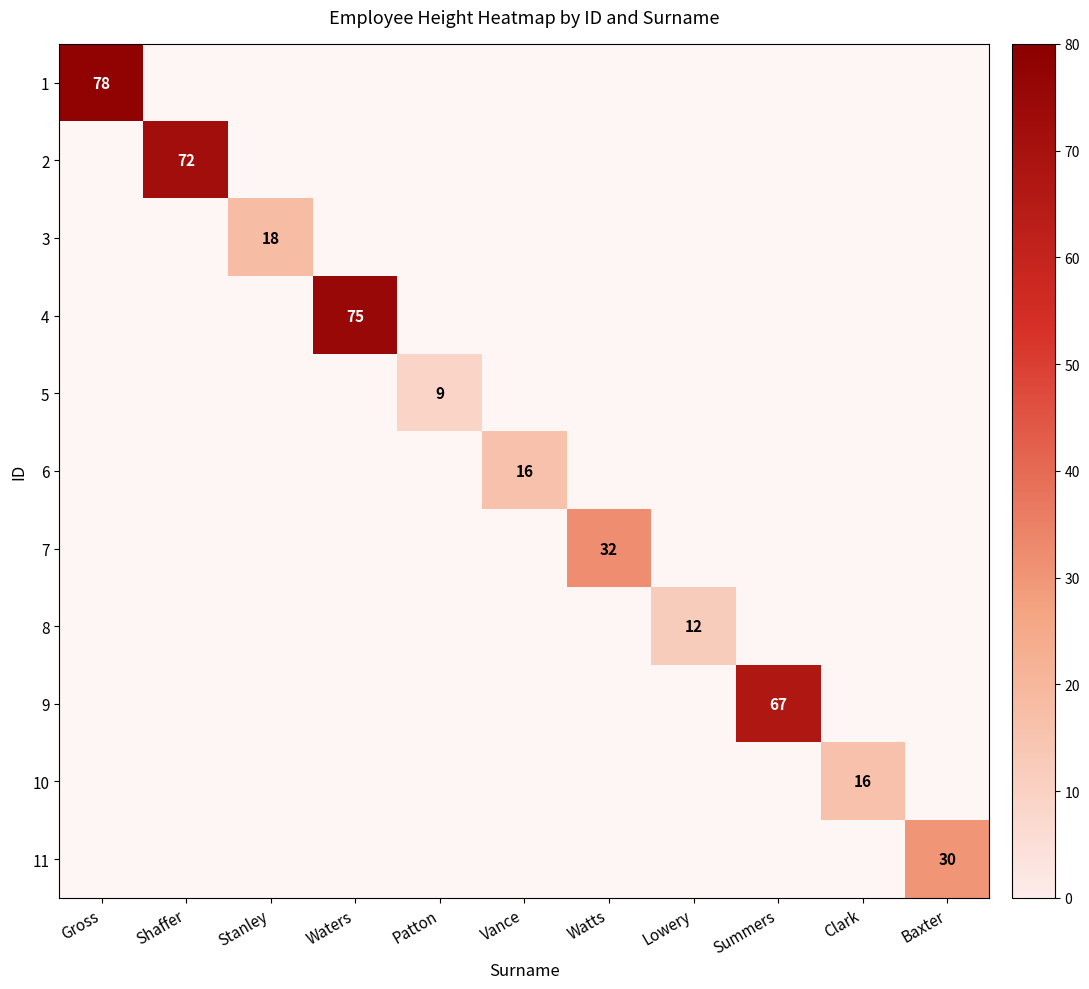

Is it true that 1 equals 78 at Gross?

True